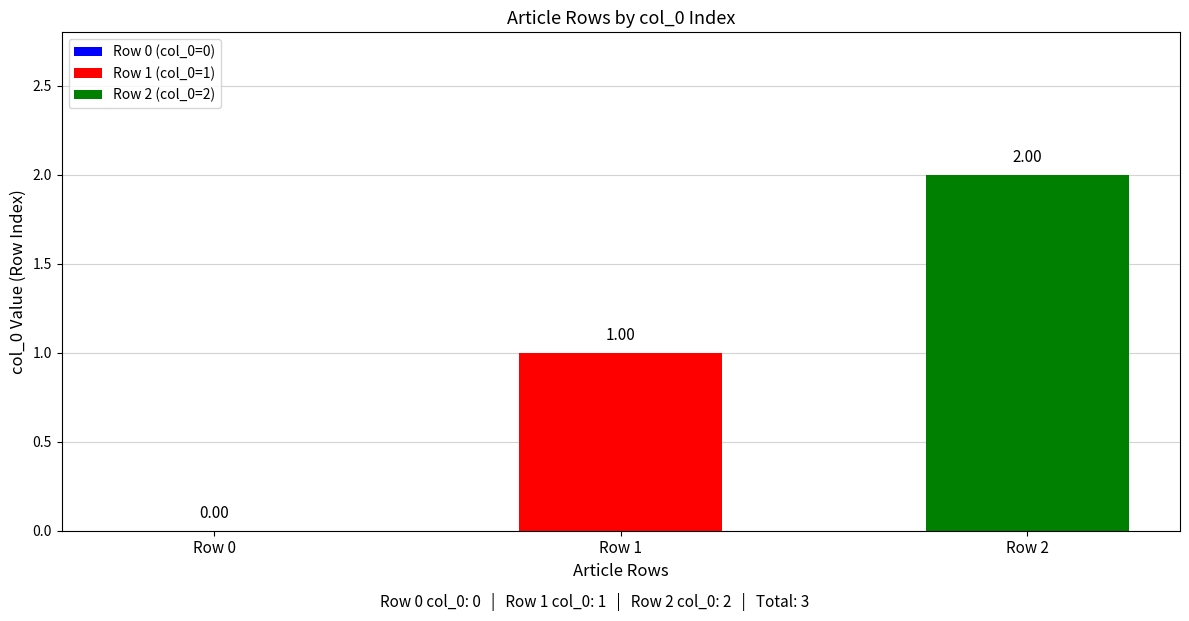

Reading left to right, transcribe all the data shown in this chart.

0	1	2